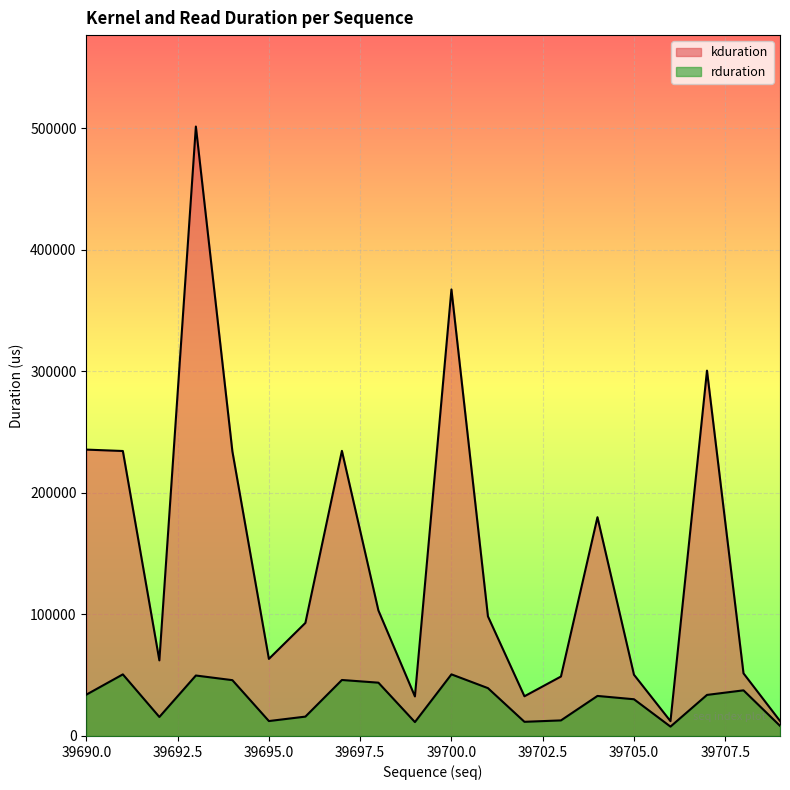

At which category is the sum across all series the highest?

39693